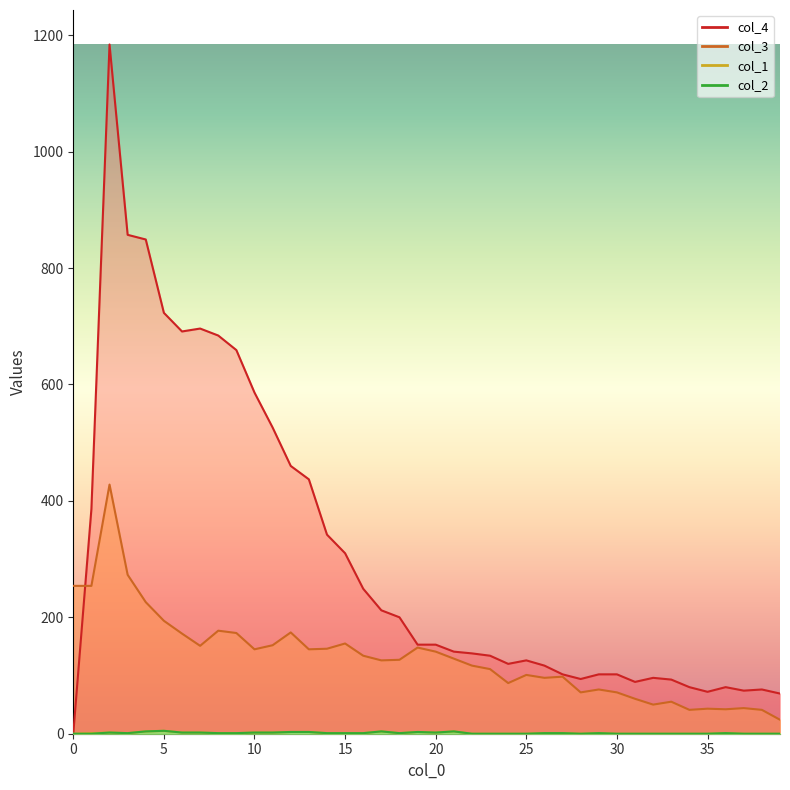

True or false: col_2 and col_3 cross at least once.

False